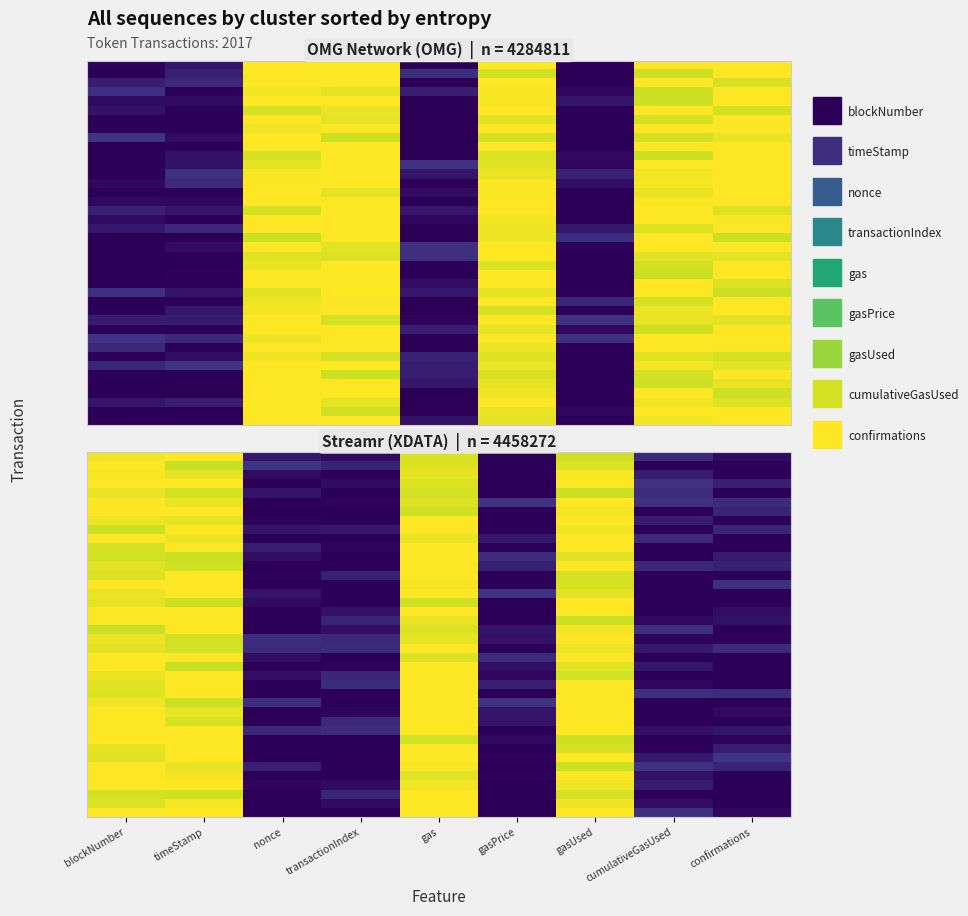

How many data points does each series have?

9